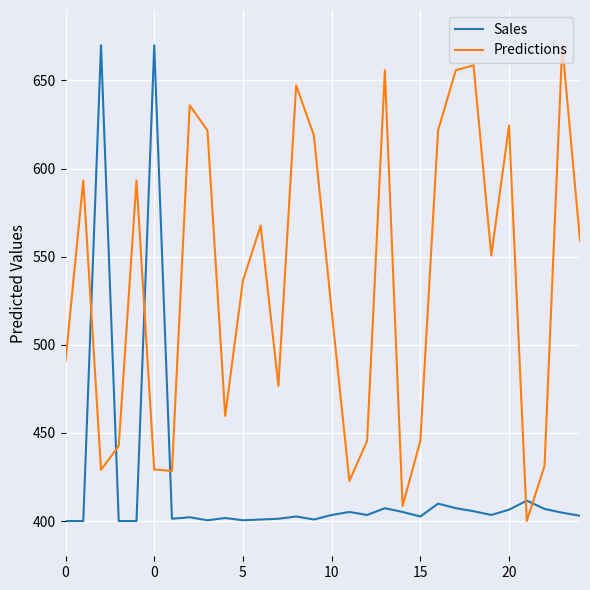

Does the chart display data point markers on the line(s)?

No